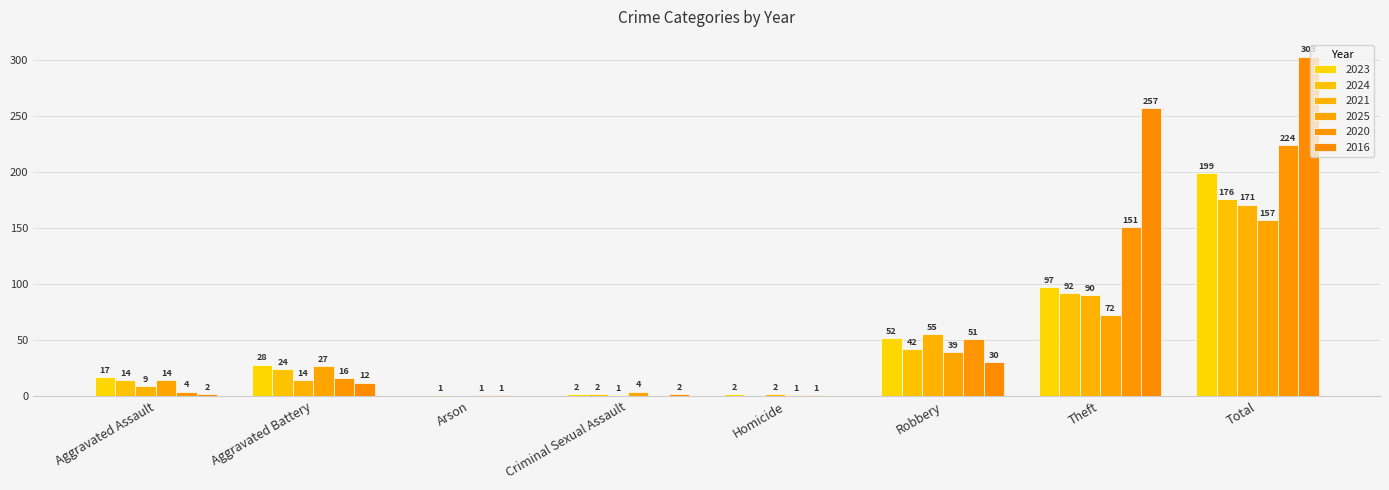

At which label is 2024 closest to 88?

Theft